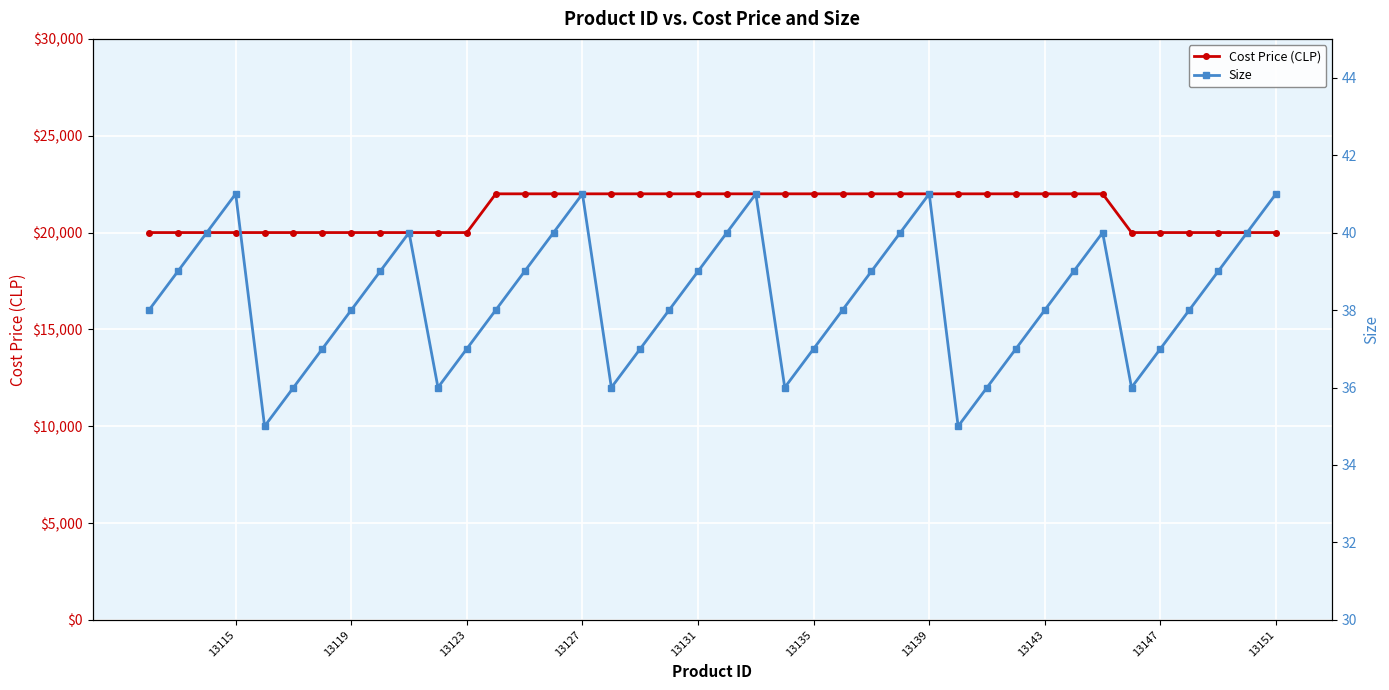

What is the difference between the maximum and minimum values in the Size series?

6